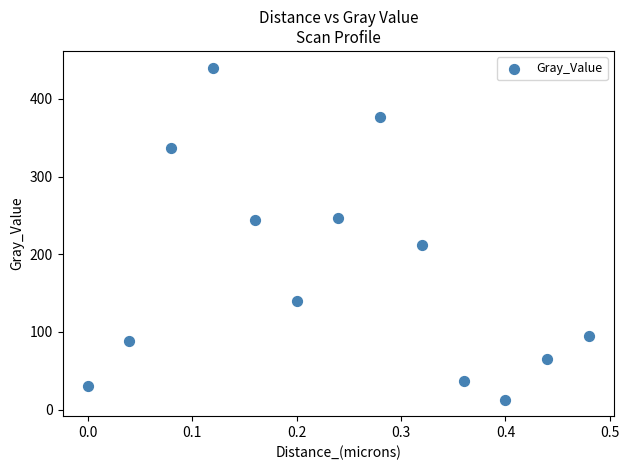

What is the range of Y values (max minus min)?

427.7